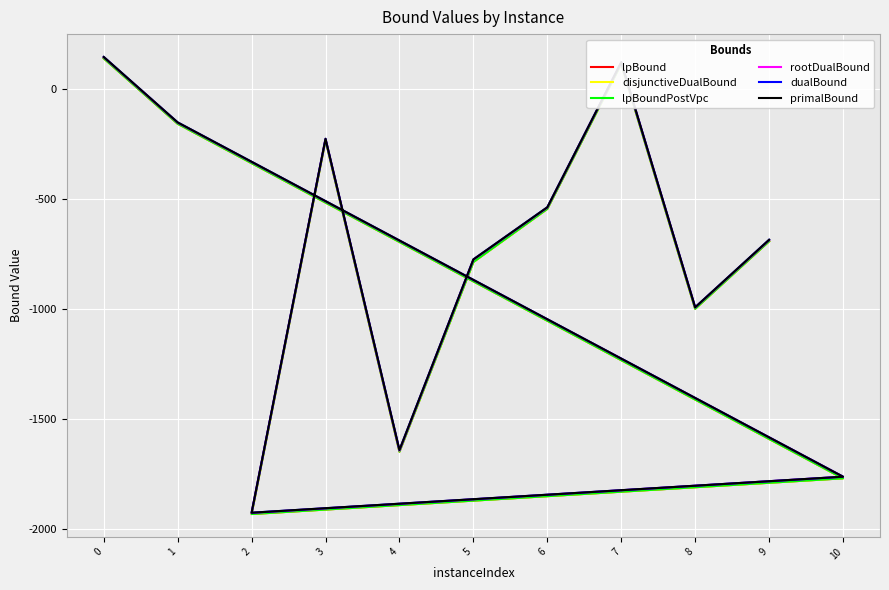

True or false: rootDualBound and dualBound cross at least once.

False